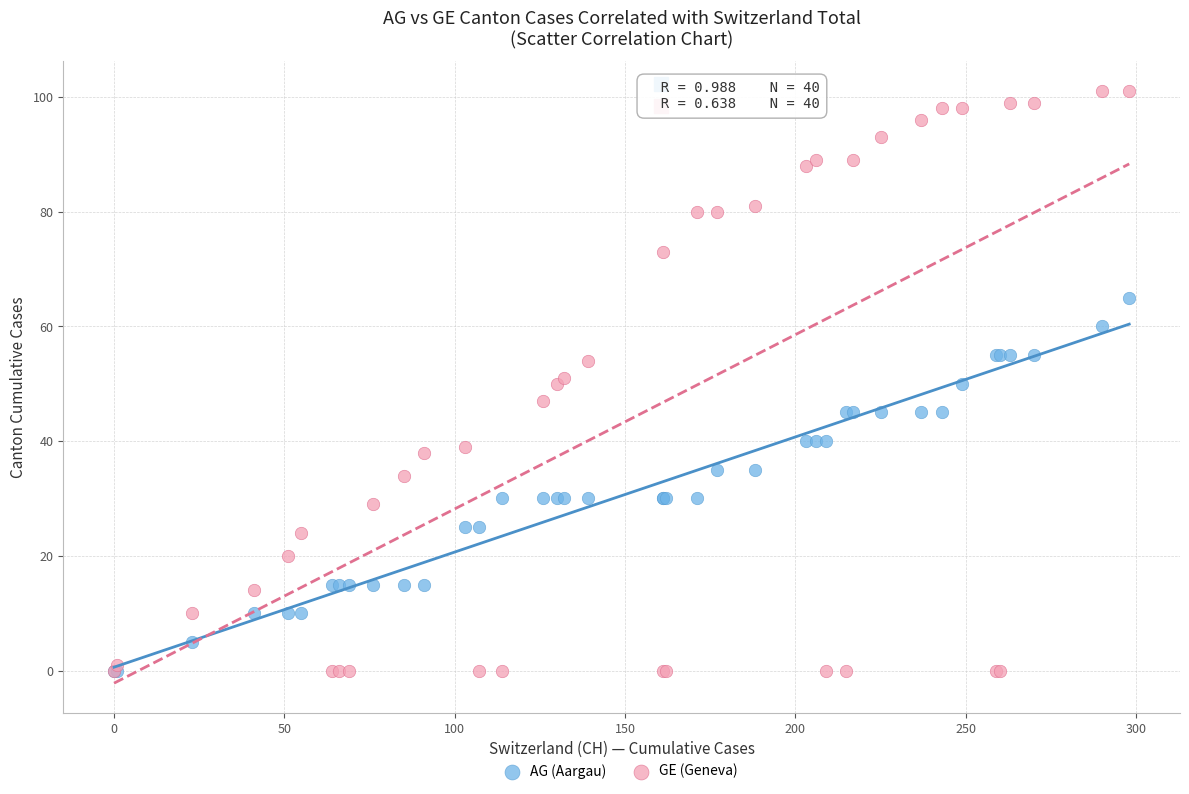

What are all the series names shown in the legend?

AG (Aargau), GE (Geneva)